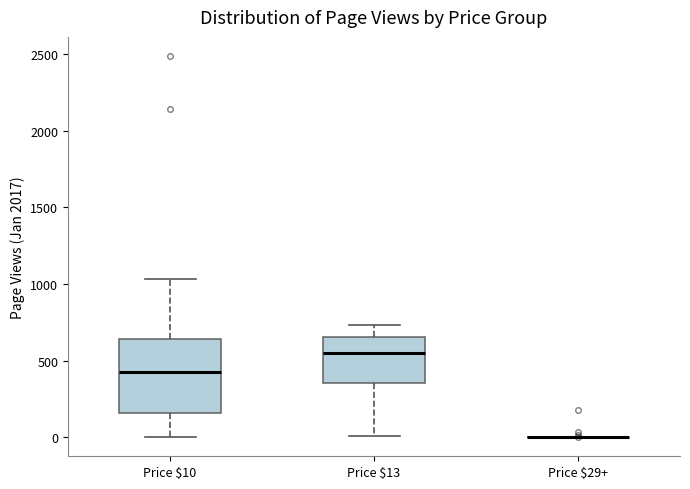

Which box is the tallest, from its lower edge to its upper edge?

Price $10